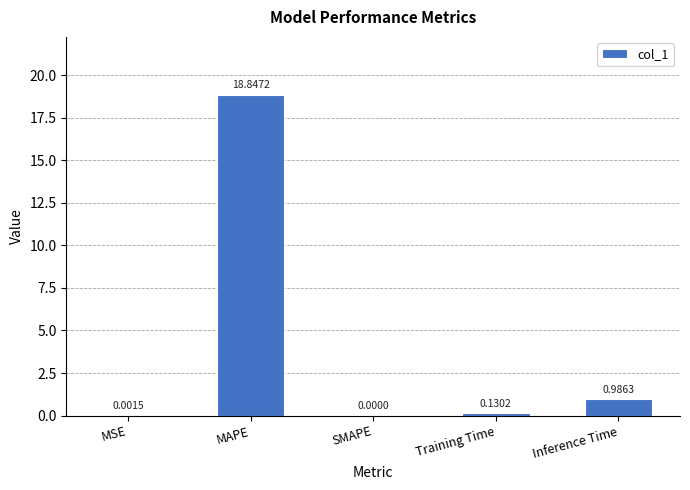

How many categories are shown in the chart?

5